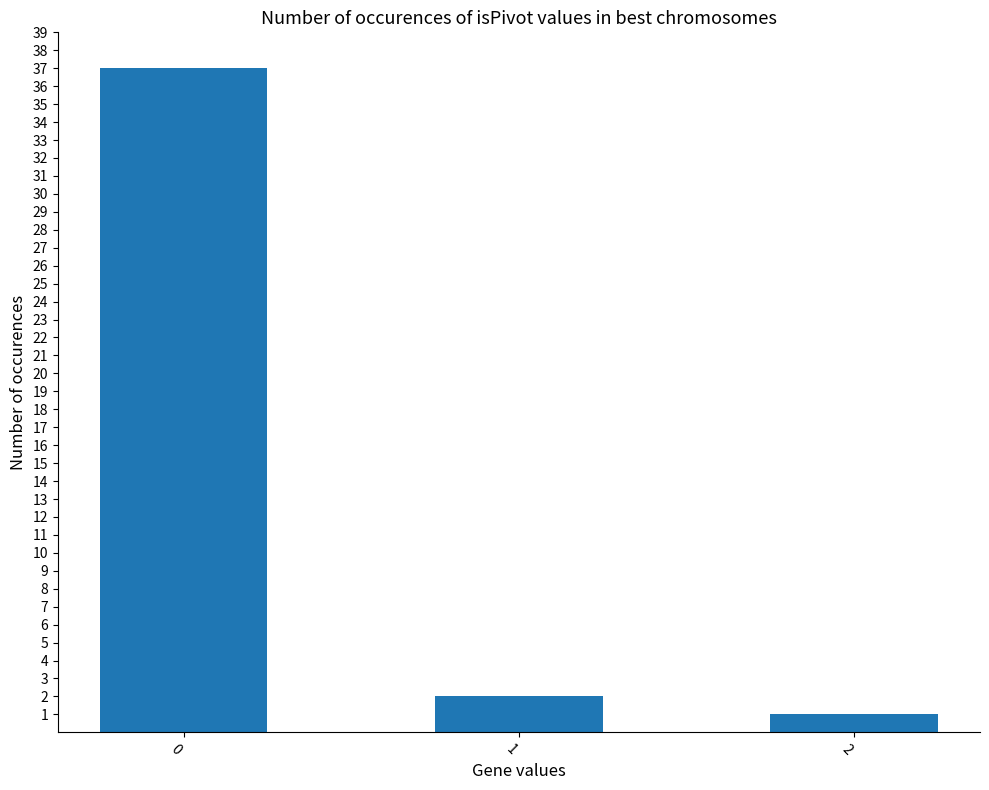

The value at 1 is 2. True or false?

True